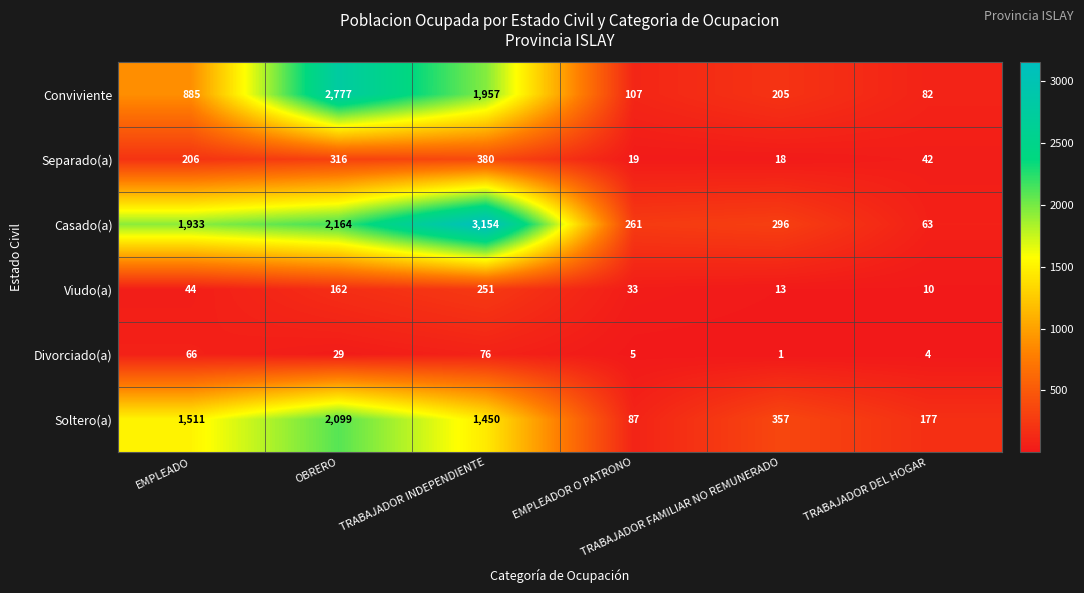

What is the lowest value of the Viudo(a) series?

10